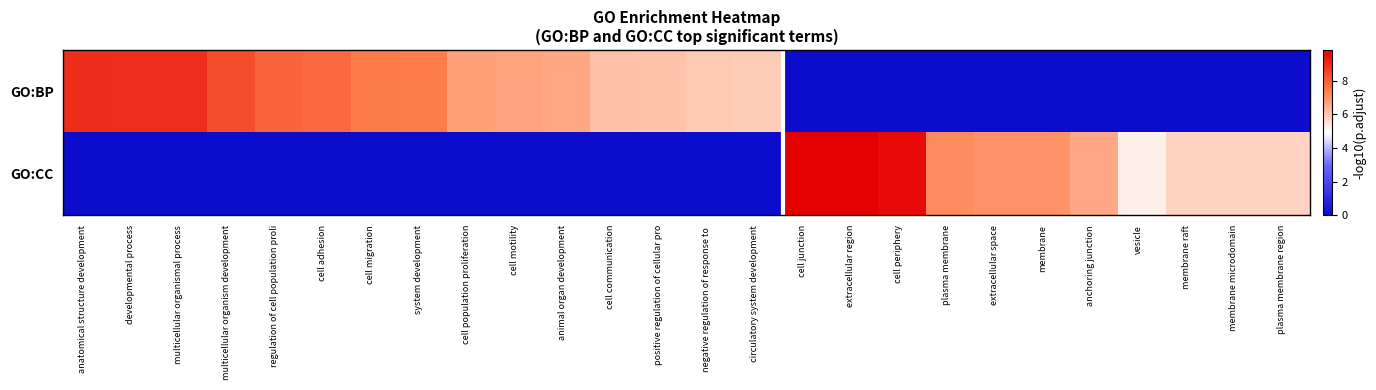

Reading left to right, what are all the values shown in this chart?

GO:BP: anatomical structure development=9.0	developmental process=8.9	multicellular organismal process=8.9	multicellular organism development=8.4	regulation of cell population proli=7.9	cell adhesion=7.8	cell migration=7.5	system development=7.4	cell population proliferation=6.7	cell motility=6.6	animal organ development=6.6	cell communication=6.1	positive regulation of cellular pro=6.0	negative regulation of response to =5.9	circulatory system development=5.9	cell junction=0.0	extracellular region=0.0	cell periphery=0.0	plasma membrane=0.0	extracellular space=0.0	membrane=0.0	anchoring junction=0.0	vesicle=0.0	membrane raft=0.0	membrane microdomain=0.0	plasma membrane region=0.0
GO:CC: anatomical structure development=0.0	developmental process=0.0	multicellular organismal process=0.0	multicellular organism development=0.0	regulation of cell population proli=0.0	cell adhesion=0.0	cell migration=0.0	system development=0.0	cell population proliferation=0.0	cell motility=0.0	animal organ development=0.0	cell communication=0.0	positive regulation of cellular pro=0.0	negative regulation of response to =0.0	circulatory system development=0.0	cell junction=9.8	extracellular region=9.8	cell periphery=9.6	plasma membrane=7.1	extracellular space=7.0	membrane=7.0	anchoring junction=6.6	vesicle=5.2	membrane raft=5.7	membrane microdomain=5.7	plasma membrane region=5.7